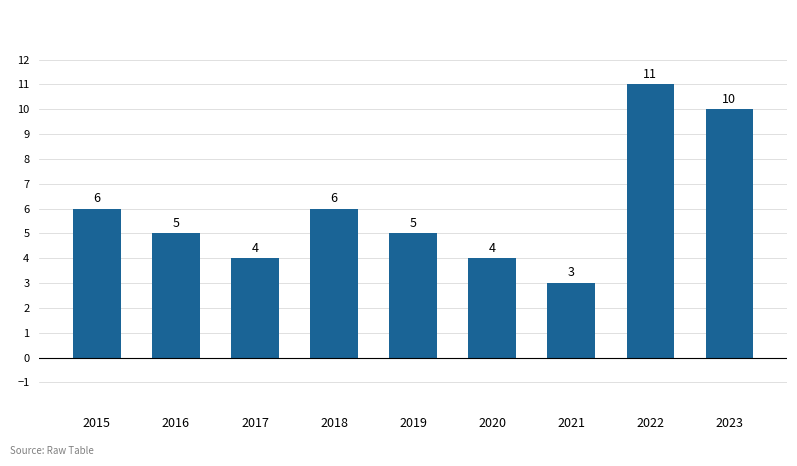

What is the minimum value shown in the chart?

3